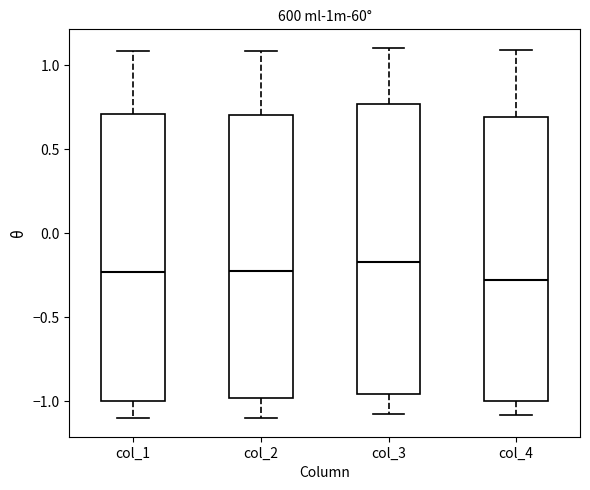

Which box has the highest median line?

col_3